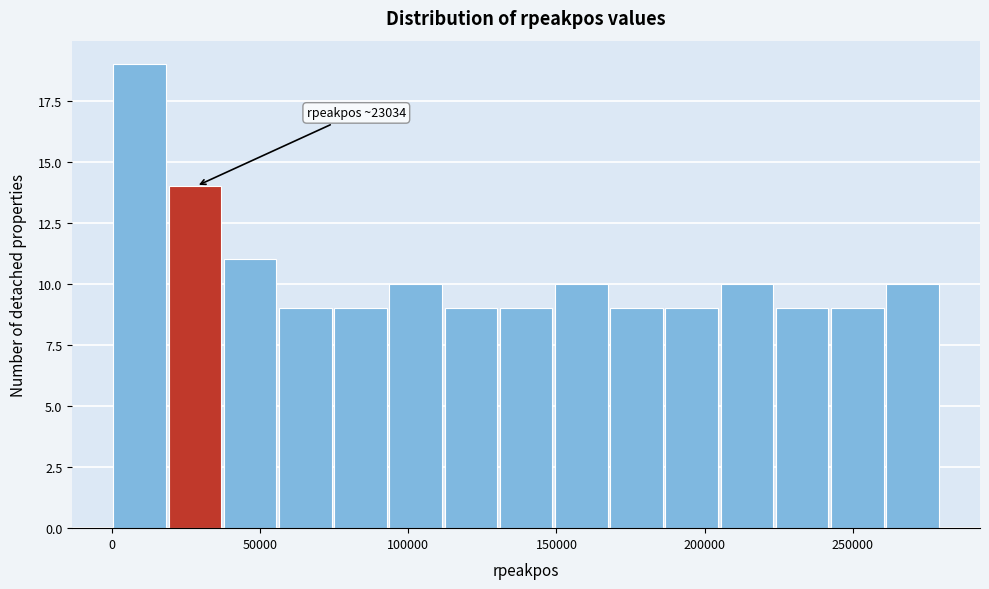

Read against the x-axis, roughly where is the centre of the tallest bar?

10000